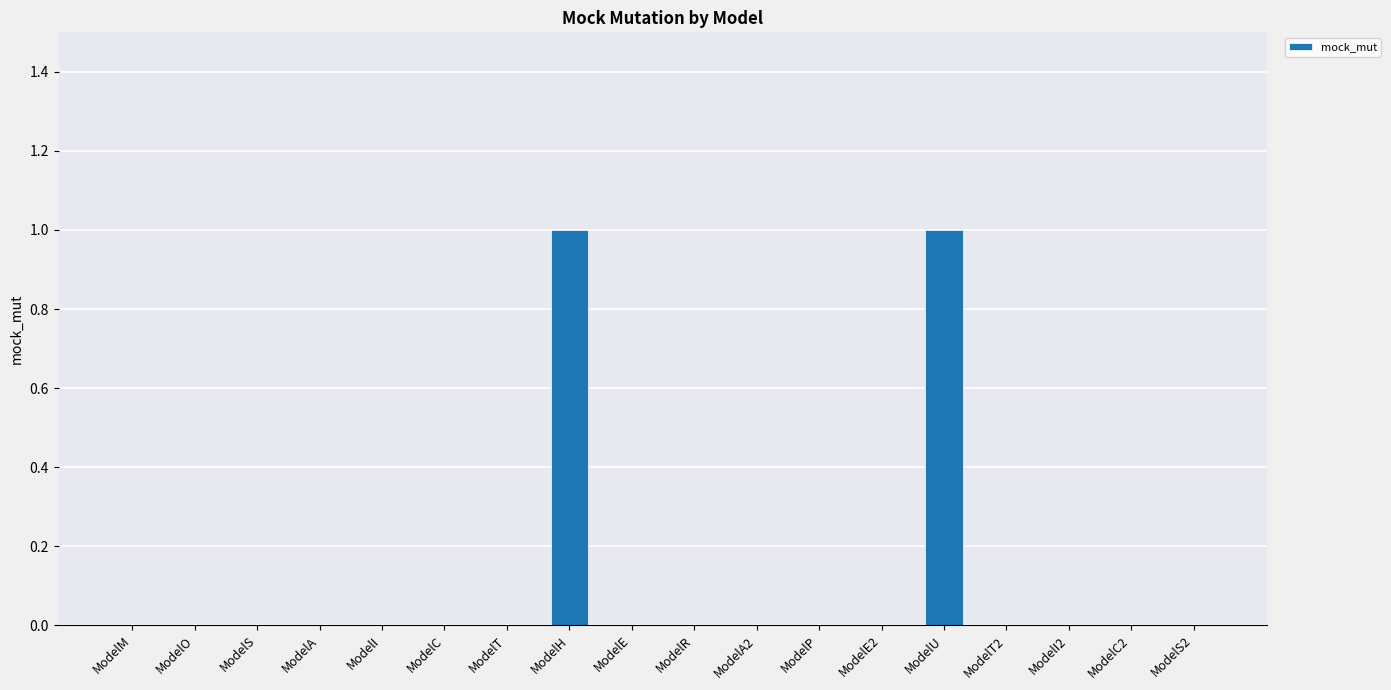

Is it true that the value at ModelA2 is 0?

True